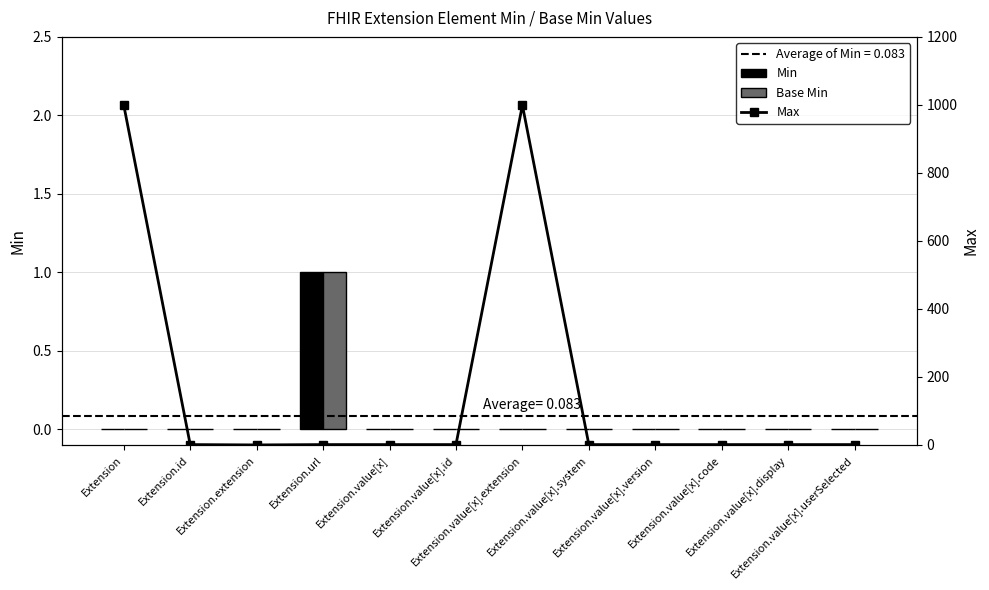

Between Extension.extension and Extension.value[x].userSelected, which is larger?

Extension.extension